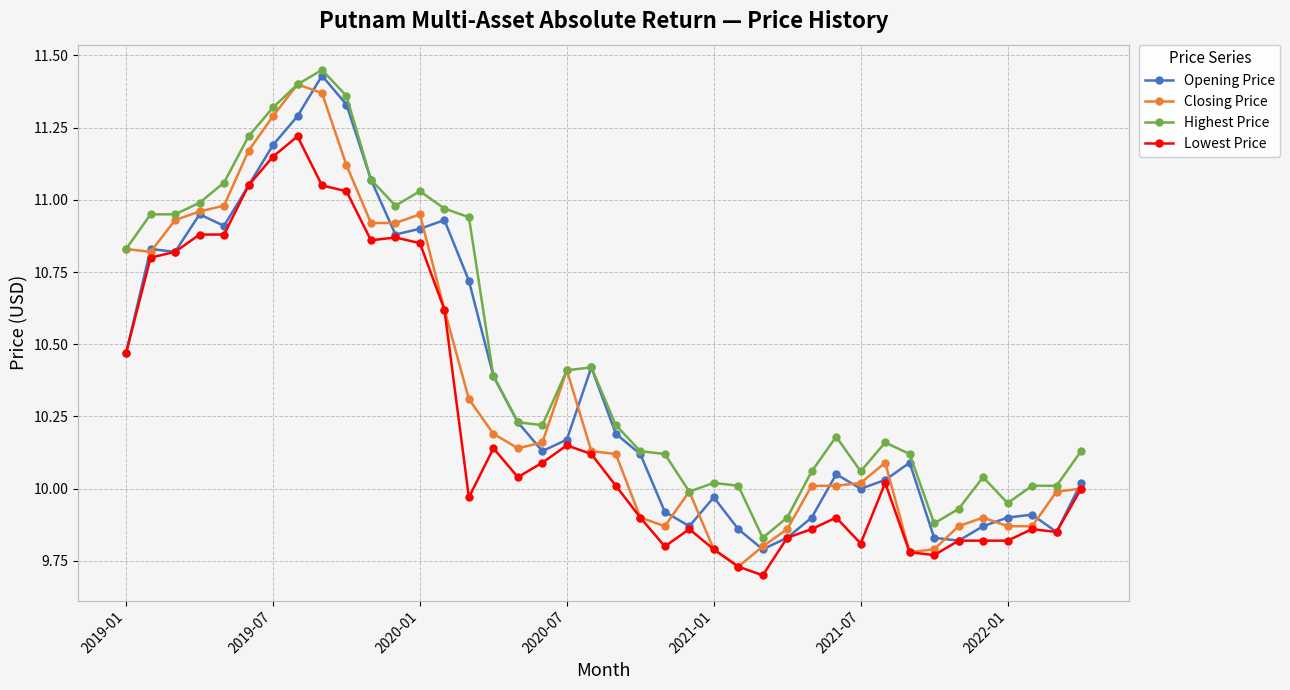

Which series has the largest total across all categories?

Highest Price